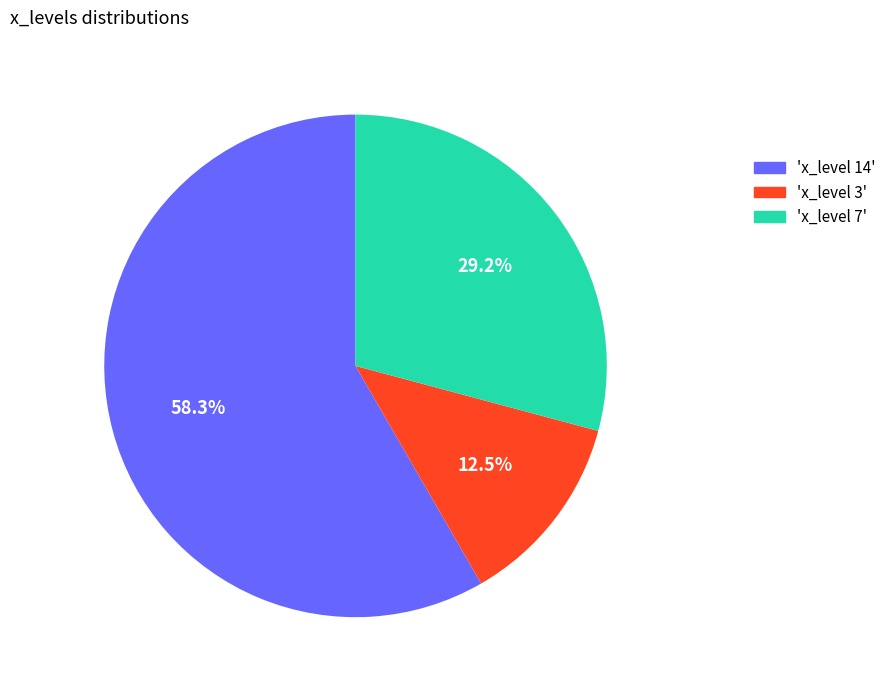

Does any single category account for the majority?

Yes